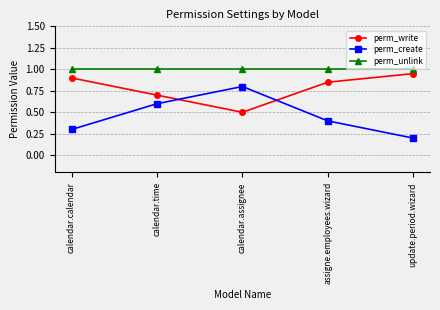

What is the sum of all perm_write values?

3.9